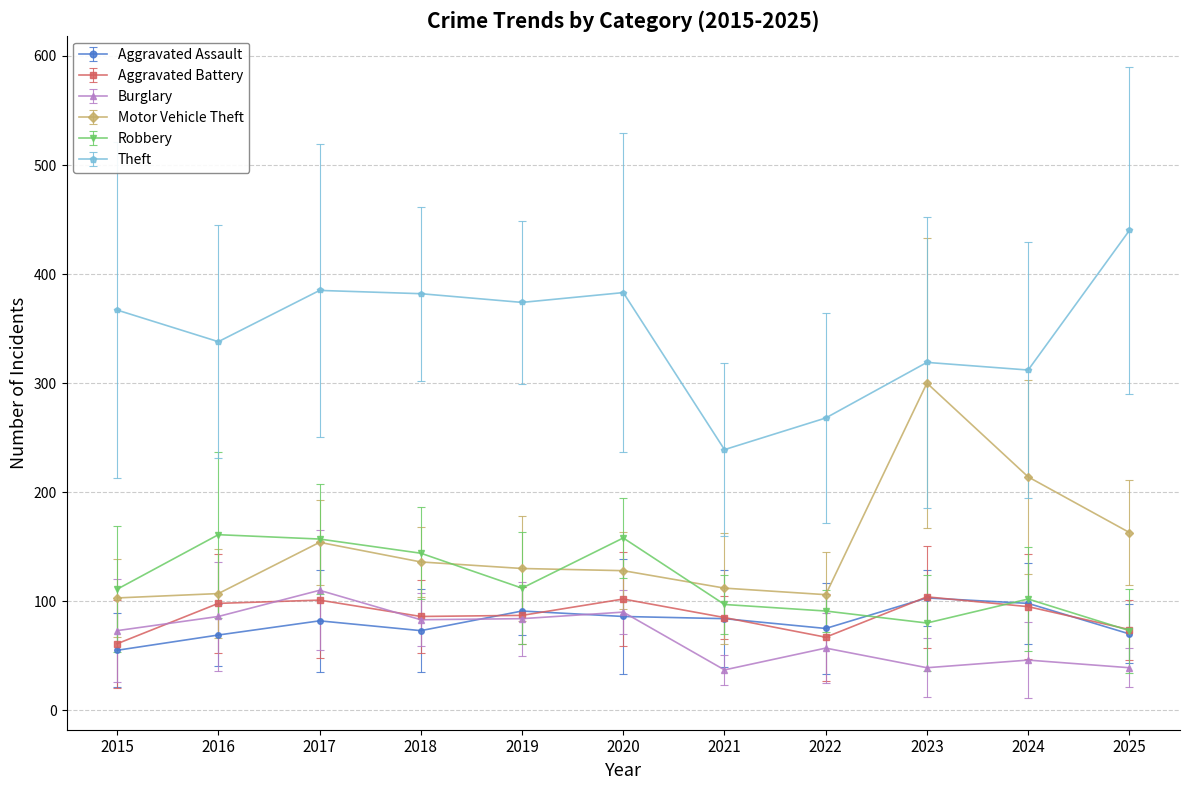

True or false: Theft and Aggravated Battery intersect in this chart.

False